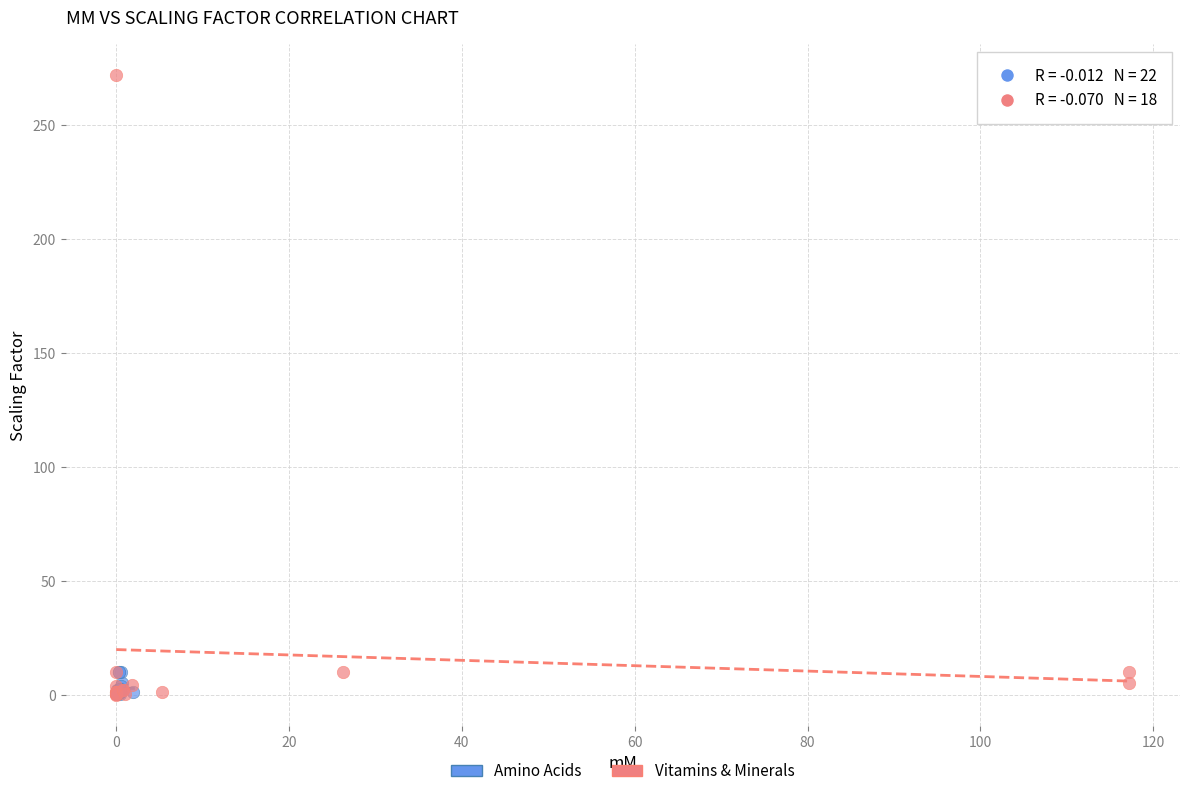

Which series has the widest spread of Y values?

Vitamins & Minerals